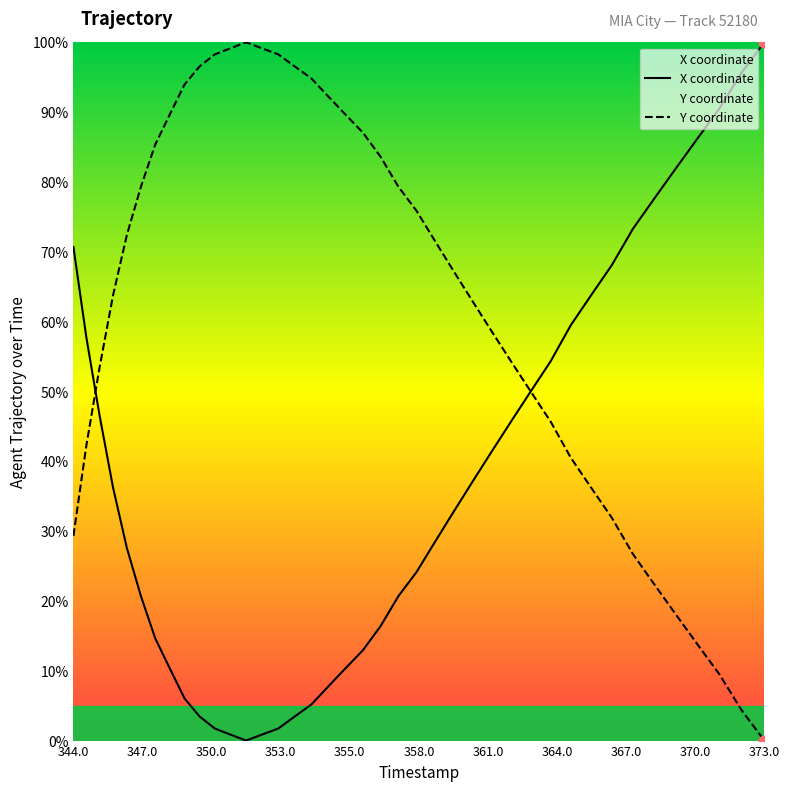

Which has a higher value, 82.6 or 84.4?

84.4